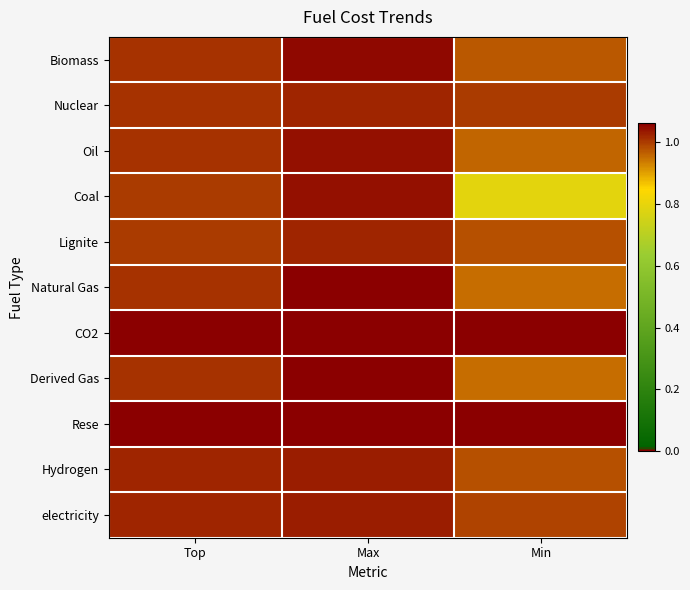

List the series in order of their peak value, highest first.

Natural Gas, Derived Gas, Biomass, Oil, Coal, Hydrogen, electricity, Nuclear, Lignite, CO2, Rese